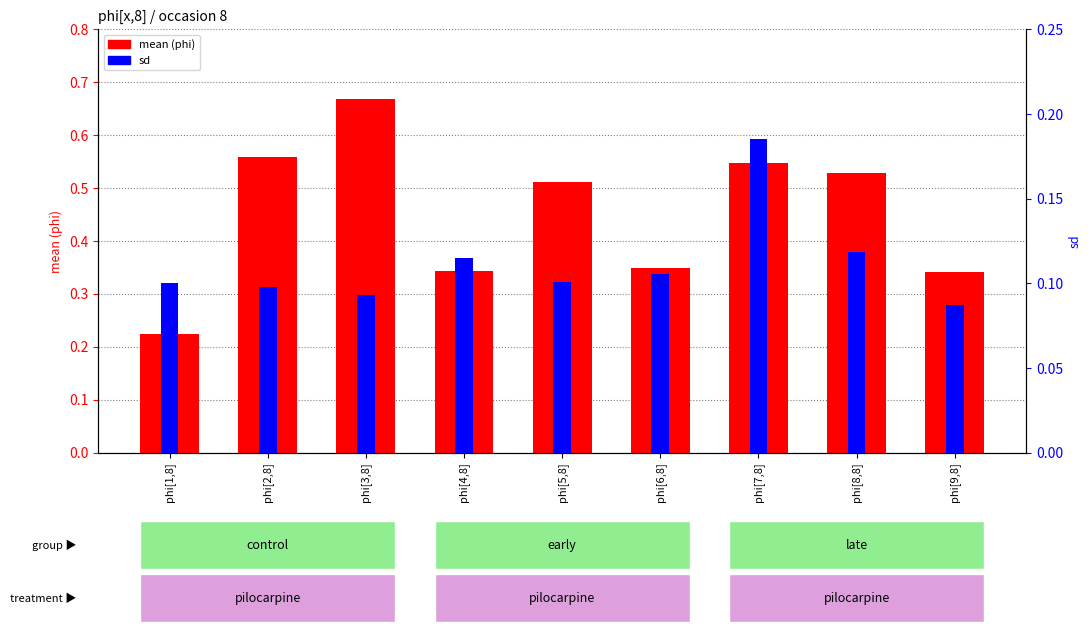

At how many categories does at least one series exceed 0?

9